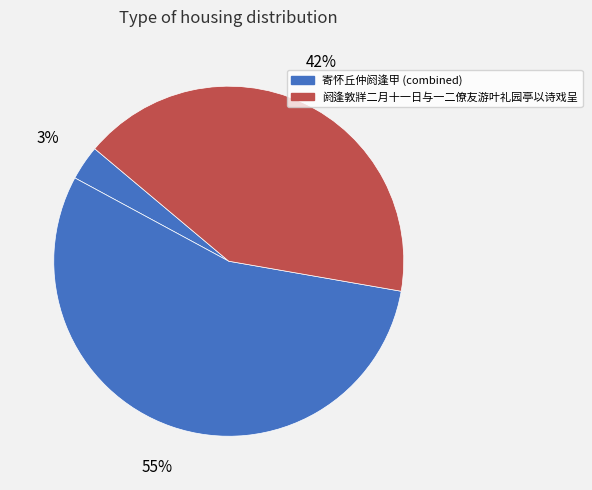

How many segments does this pie chart have?

3